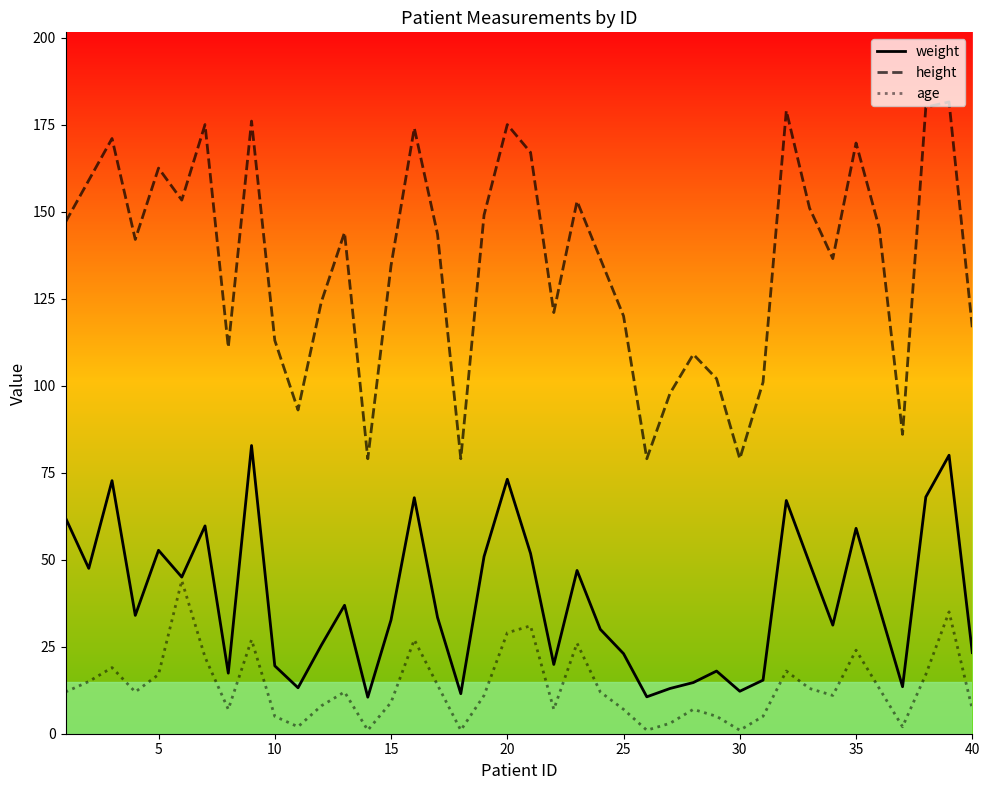

What is the maximum value shown in the chart?

181.5